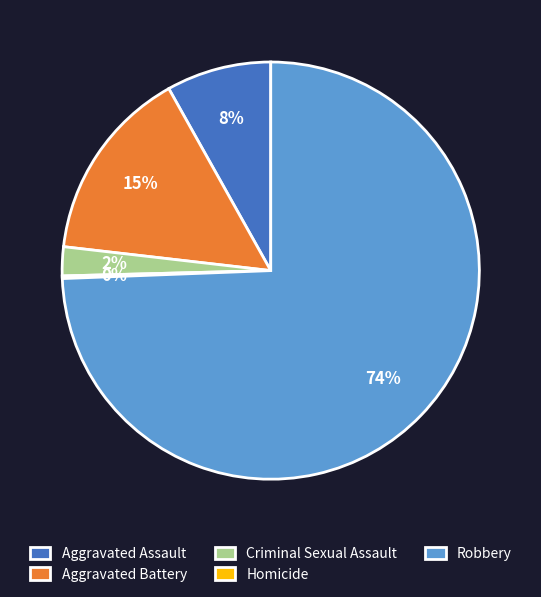

Combined, do Aggravated Assault and Robbery account for over 50%?

Yes